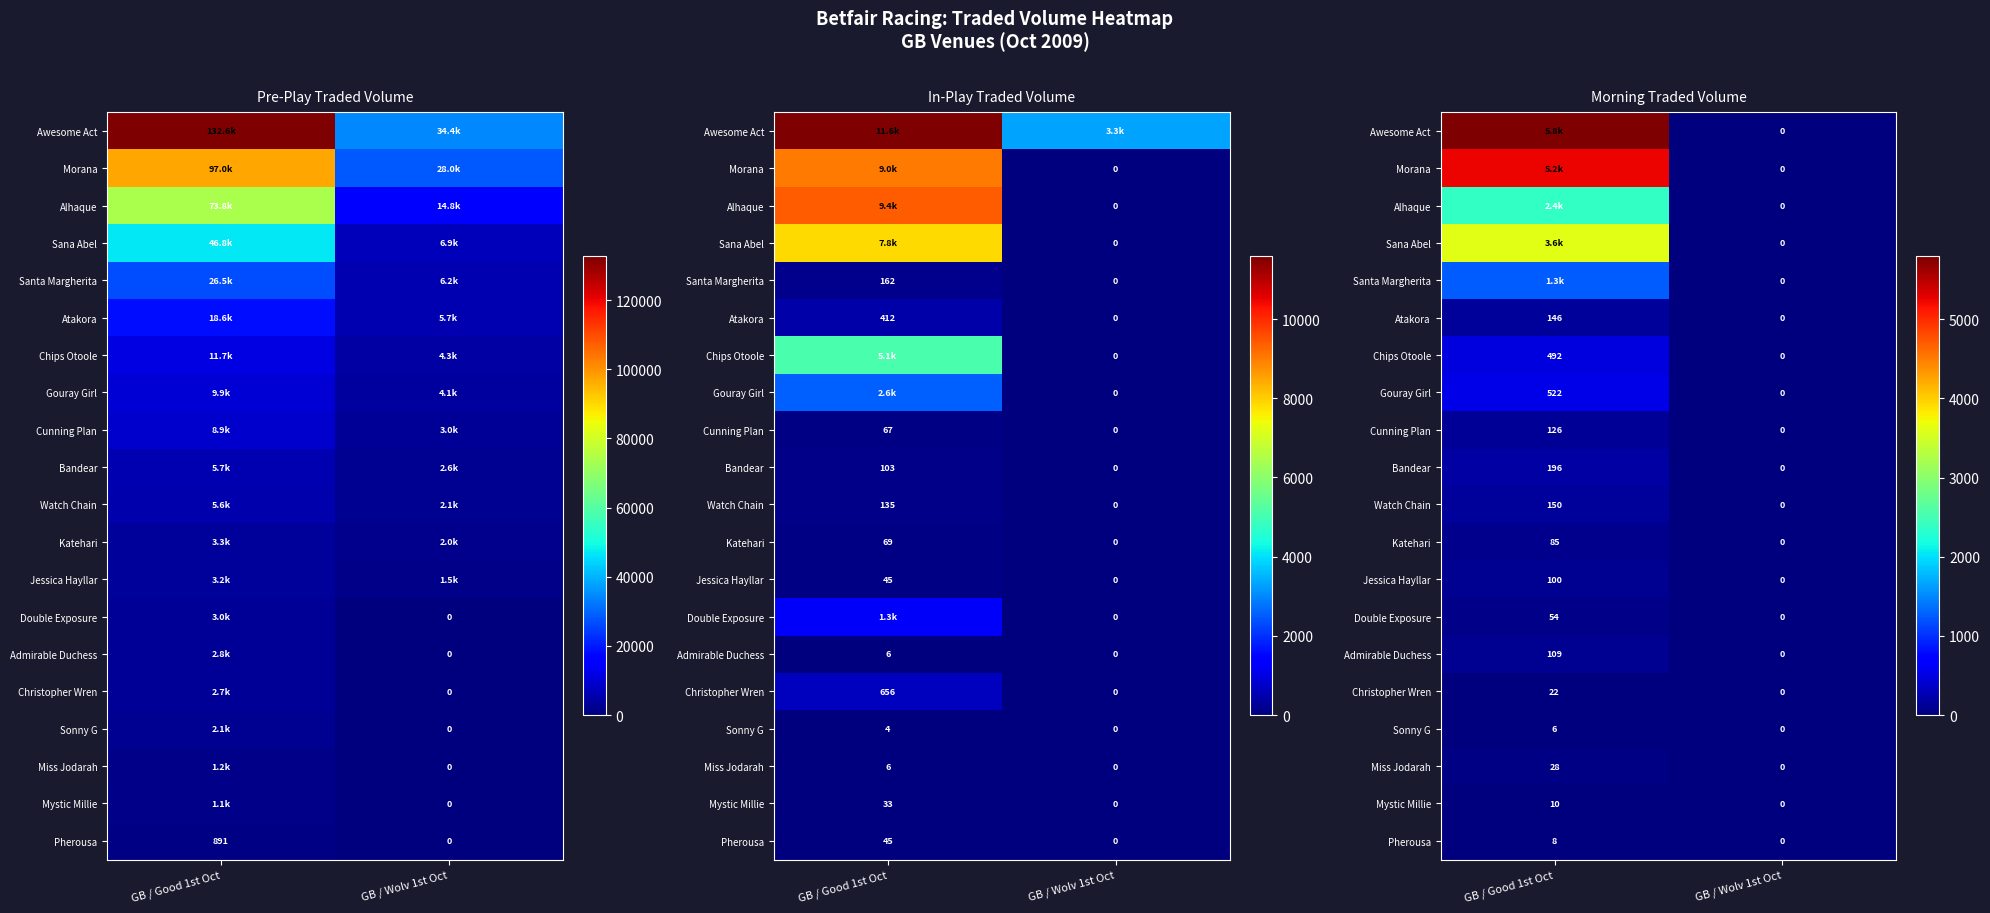

Which label corresponds to the largest value in the chart?

GB / Good 1st Oct